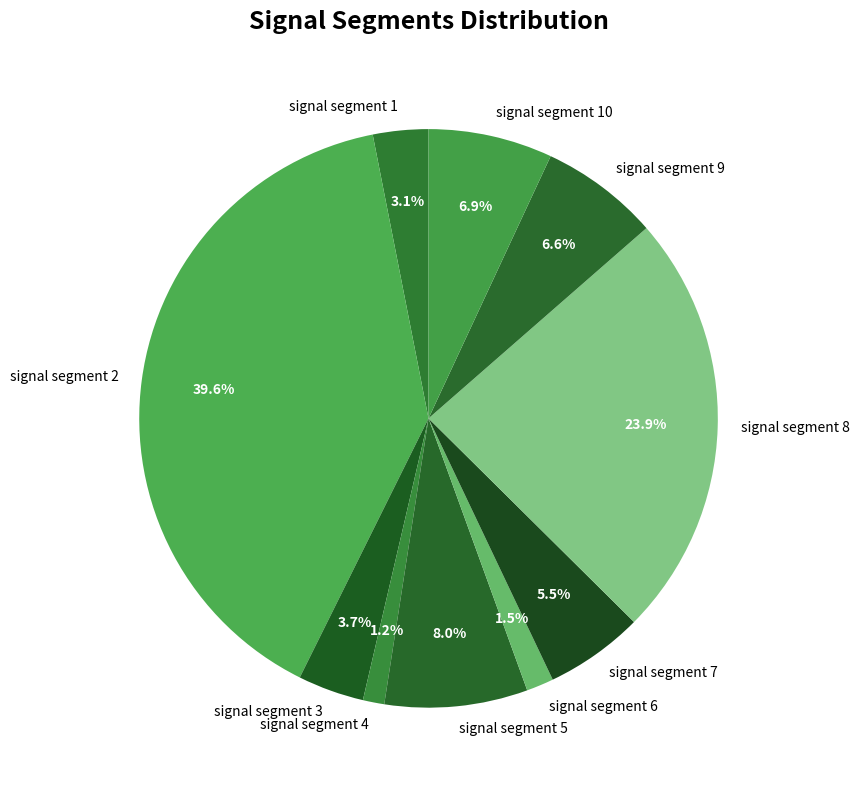

Which category has the biggest portion of the pie?

signal segment 2